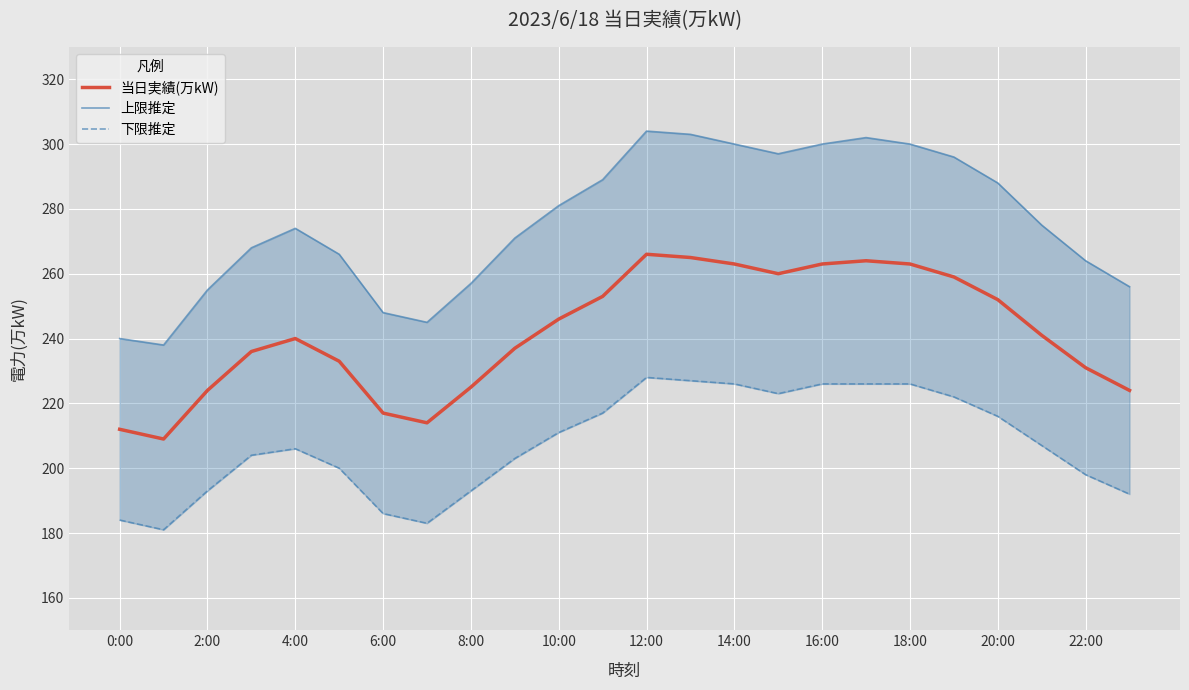

Reading right to left, transcribe all the data shown in this chart.

当日実績(万kW): 224	231	241	252	259	263	264	263	260	263	265	266	253	246	237	225	214	217	233	240	236	224	209	212
上限推定: 256	264	275	288	296	300	302	300	297	300	303	304	289	281	271	257	245	248	266	274	268	255	238	240
下限推定: 192	198	207	216	222	226	226	226	223	226	227	228	217	211	203	193	183	186	200	206	204	193	181	184